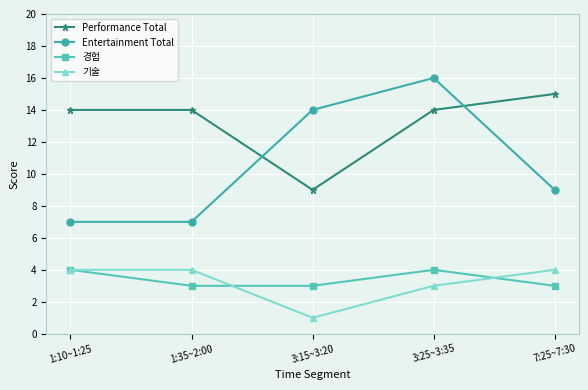

How many data points does each series have?

5